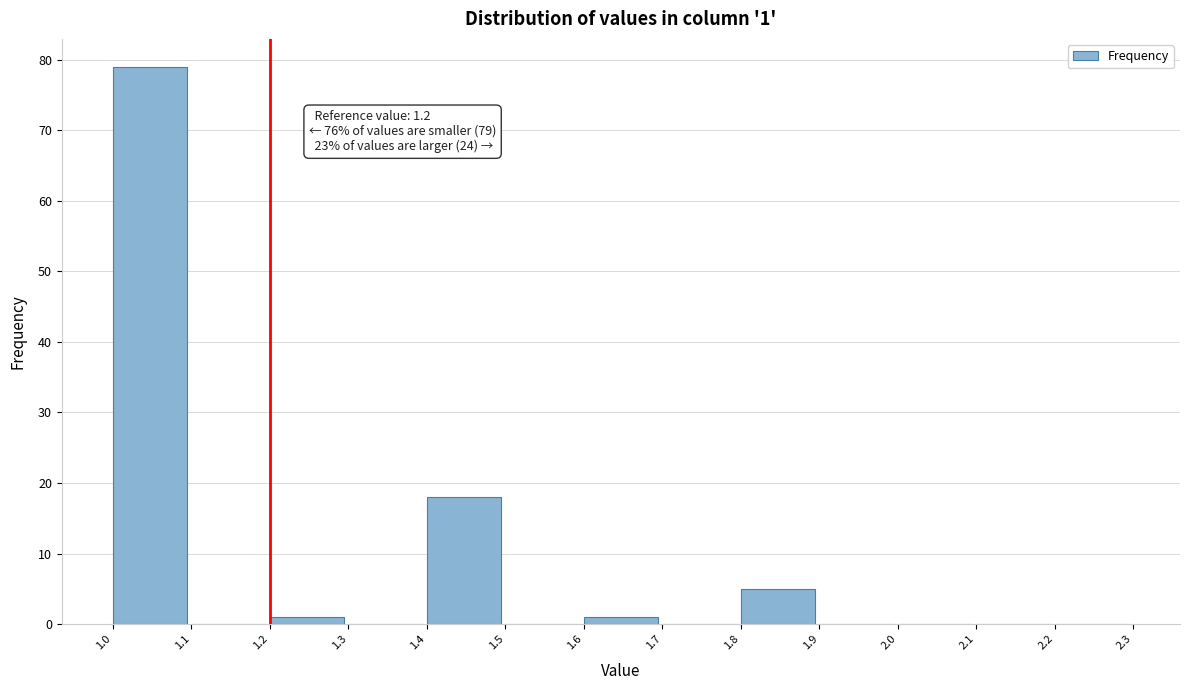

Which range on the x-axis has the tallest bar?

1.0 to 1.1